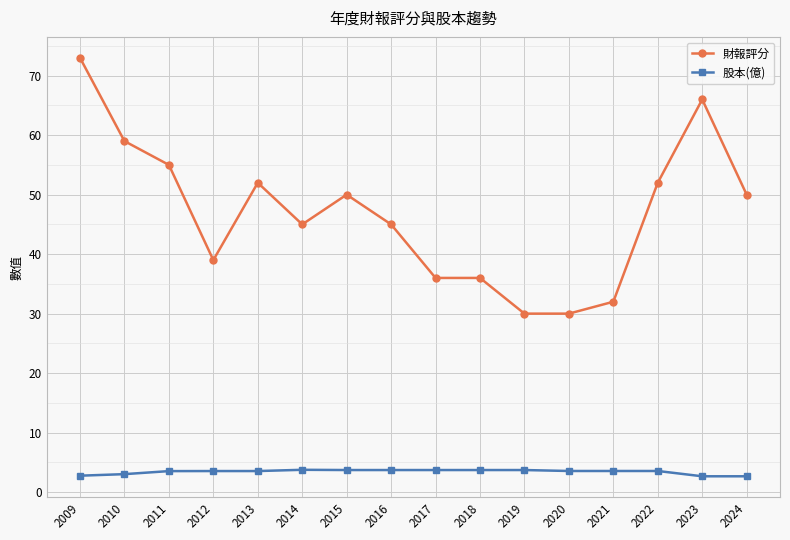

List the series in order of their peak value, highest first.

財報評分, 股本(億)